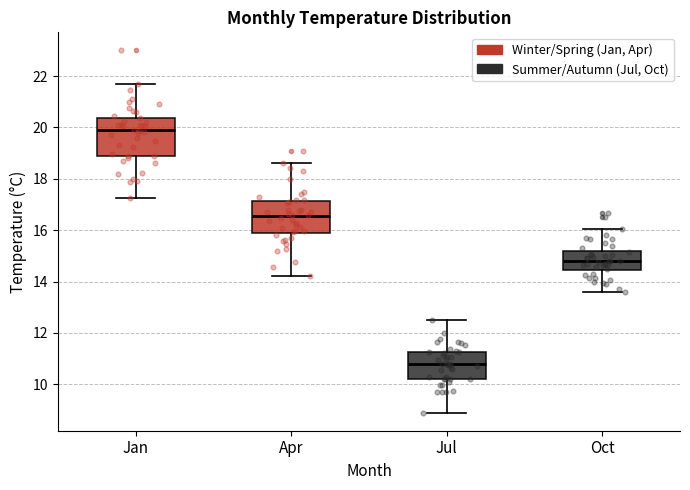

Reading left to right, transcribe this box plot: for each box, give where its median line is, the range the box spans, and where its two whiskers end, as read against the y-axis. The values are not printed on the chart, so give them approximately, as read against the axis.

Jan: median 19.8, box 19.0 to 20.4, whiskers 17.2 to 21.8
Apr: median 16.6, box 15.8 to 17.2, whiskers 14.2 to 18.6
Jul: median 10.8, box 10.2 to 11.2, whiskers 9.0 to 12.6
Oct: median 14.8, box 14.4 to 15.2, whiskers 13.6 to 16.0